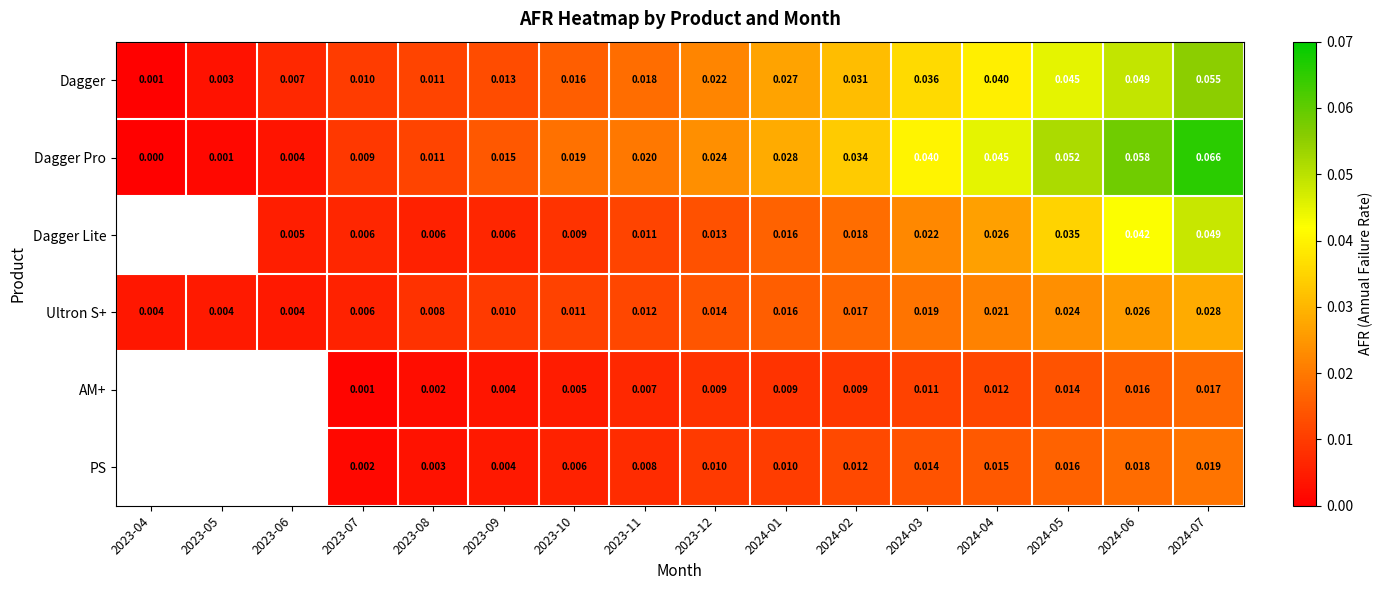

True or false: PS has a value of 0.0 at 2023-07.

False